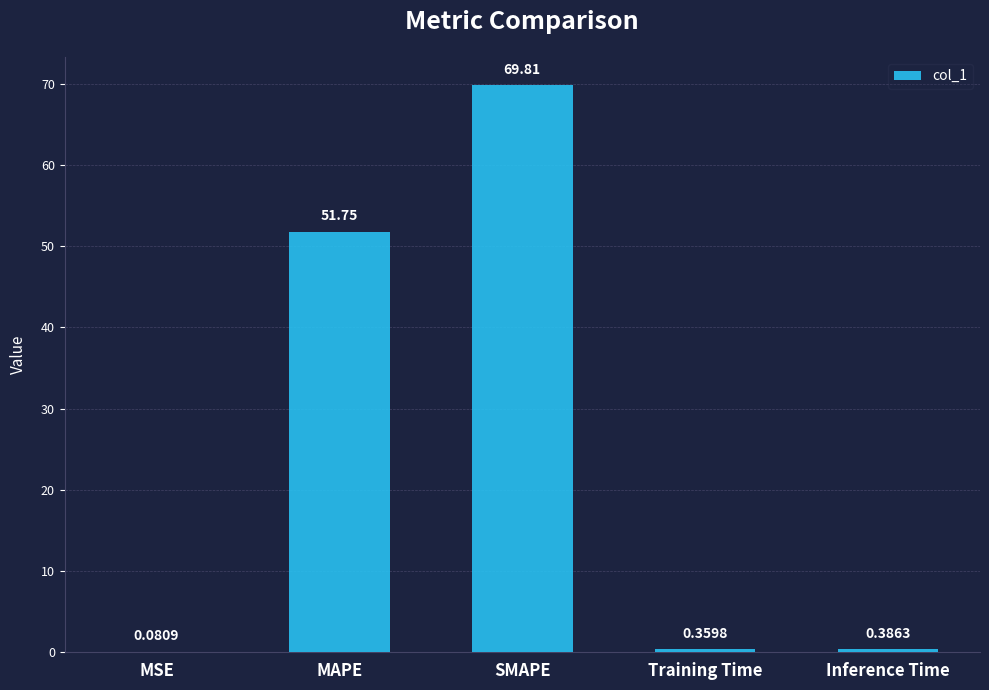

What is the sum of all values?

122.4